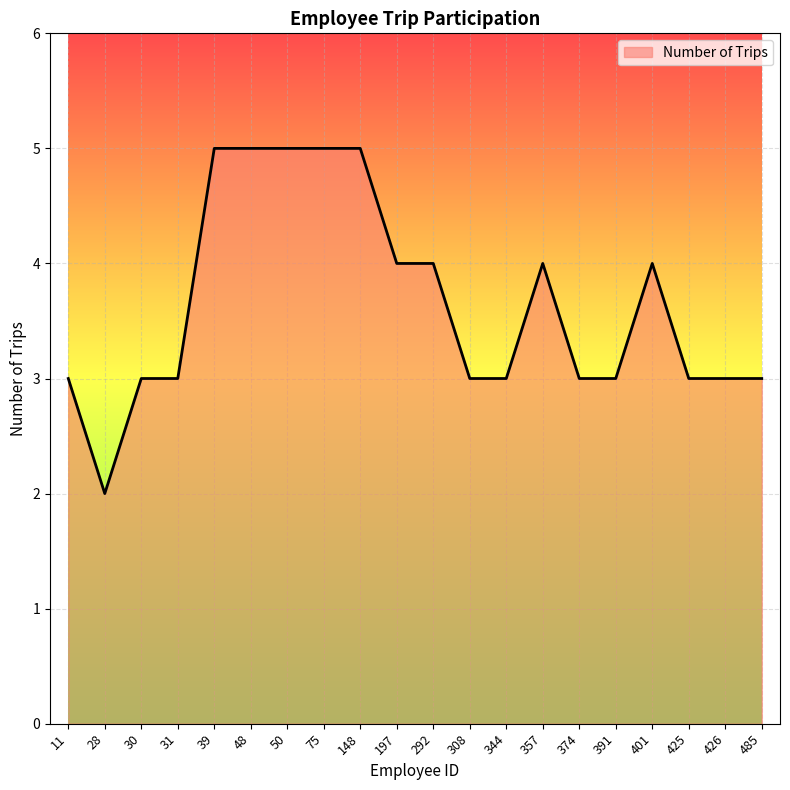

What is the maximum value shown in the chart?

5